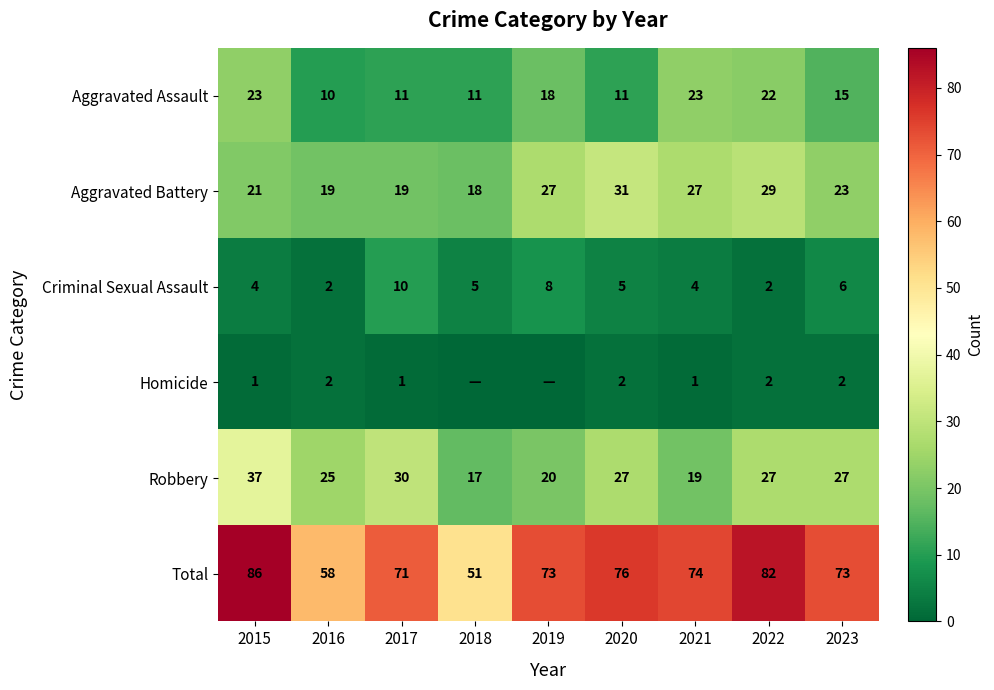

The value of Total at 2020 is 39. True or false?

False